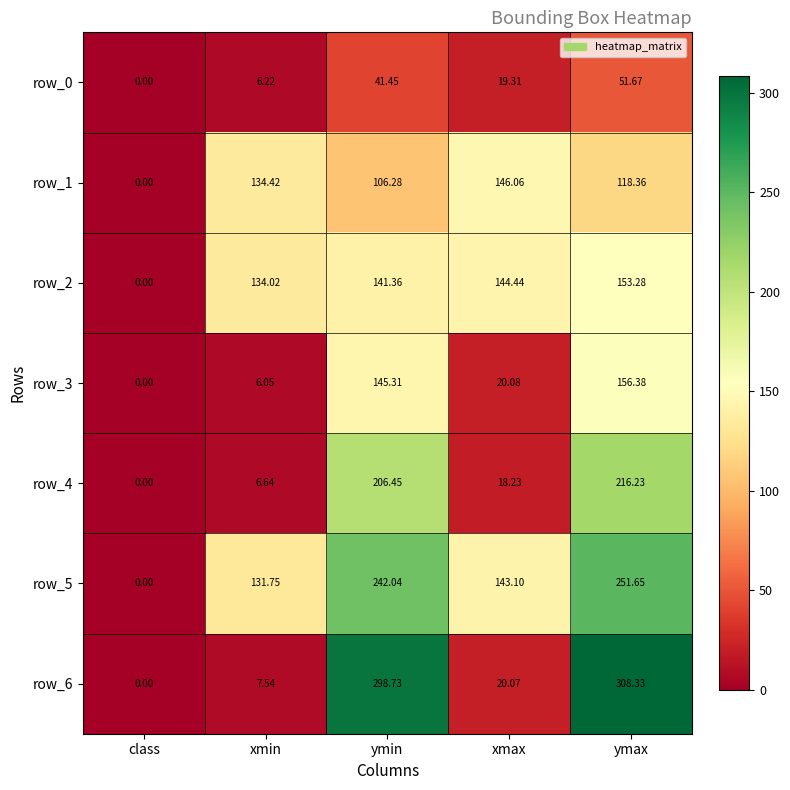

At which category is the sum across all series the highest?

ymax